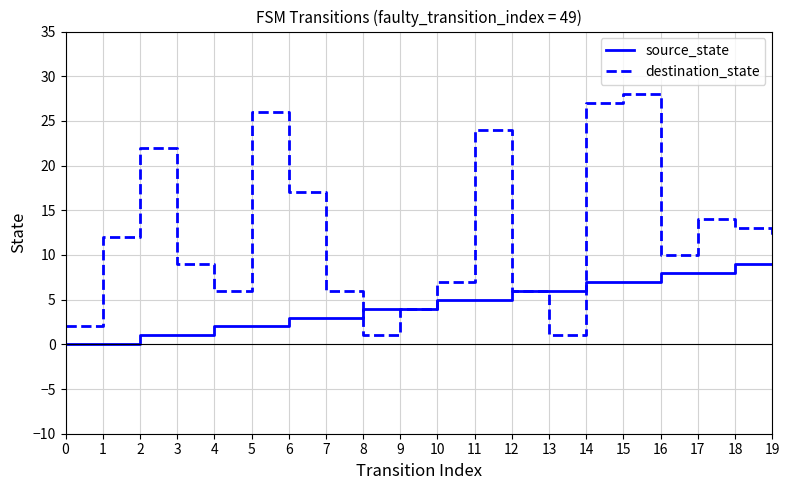

What is the difference between the maximum and minimum values in the source_state series?

9